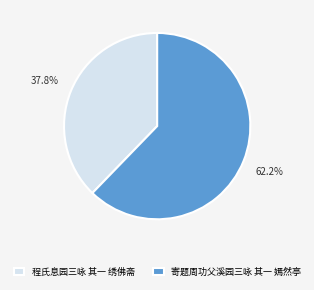

What is the total percentage of 寄题周功父溪园三咏 其一 嫣然亭 and 程氏息园三咏 其一 绣佛斋?

100.0%